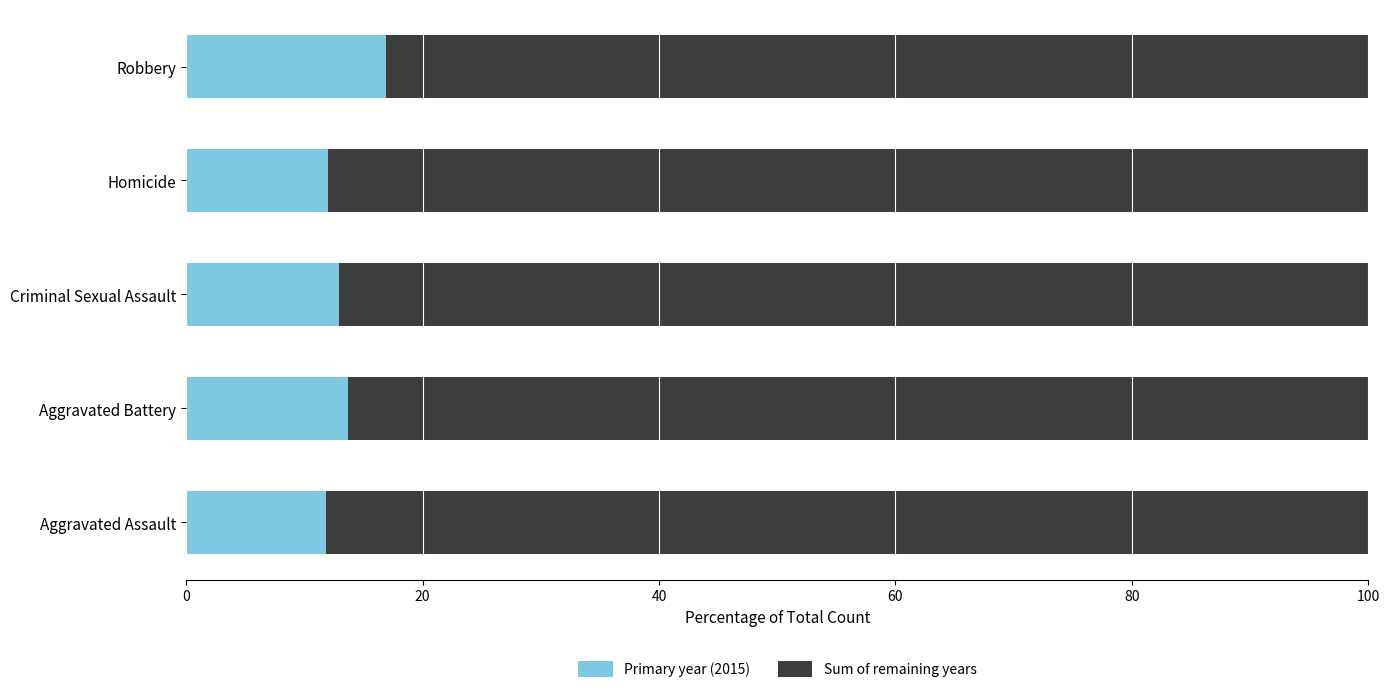

Which category has the highest value in the Primary year (2015) series?

Robbery